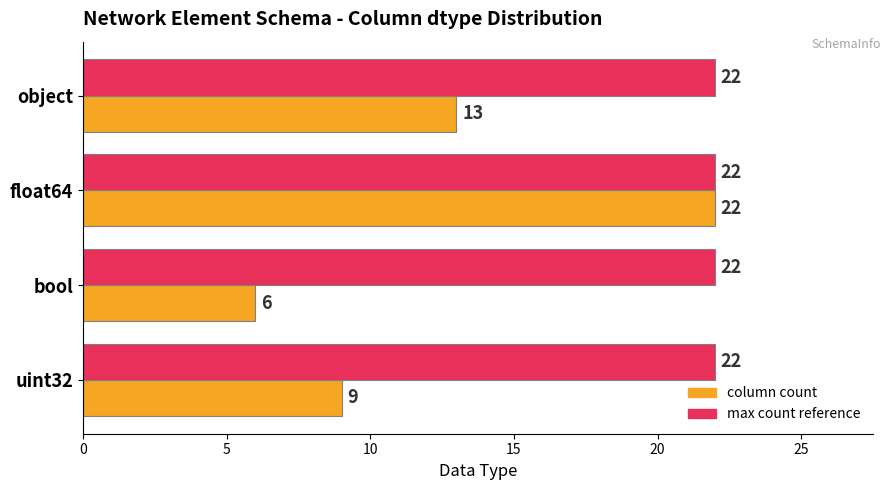

What is the difference between the highest and lowest values at object?

9